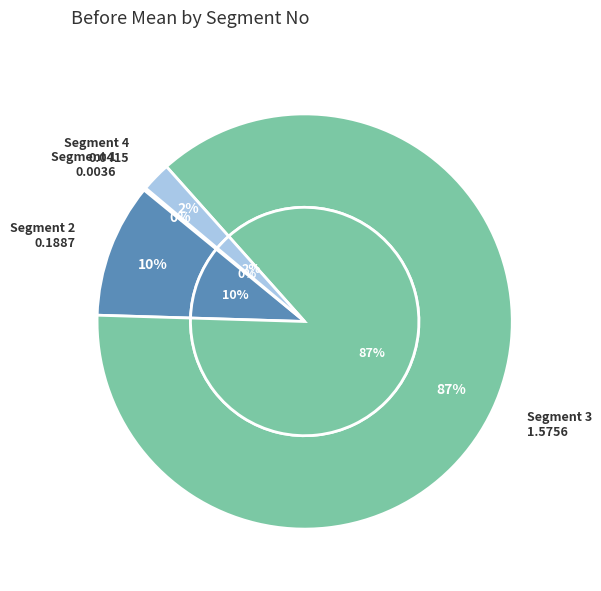

True or false: 1 accounts for 7% of the total.

False